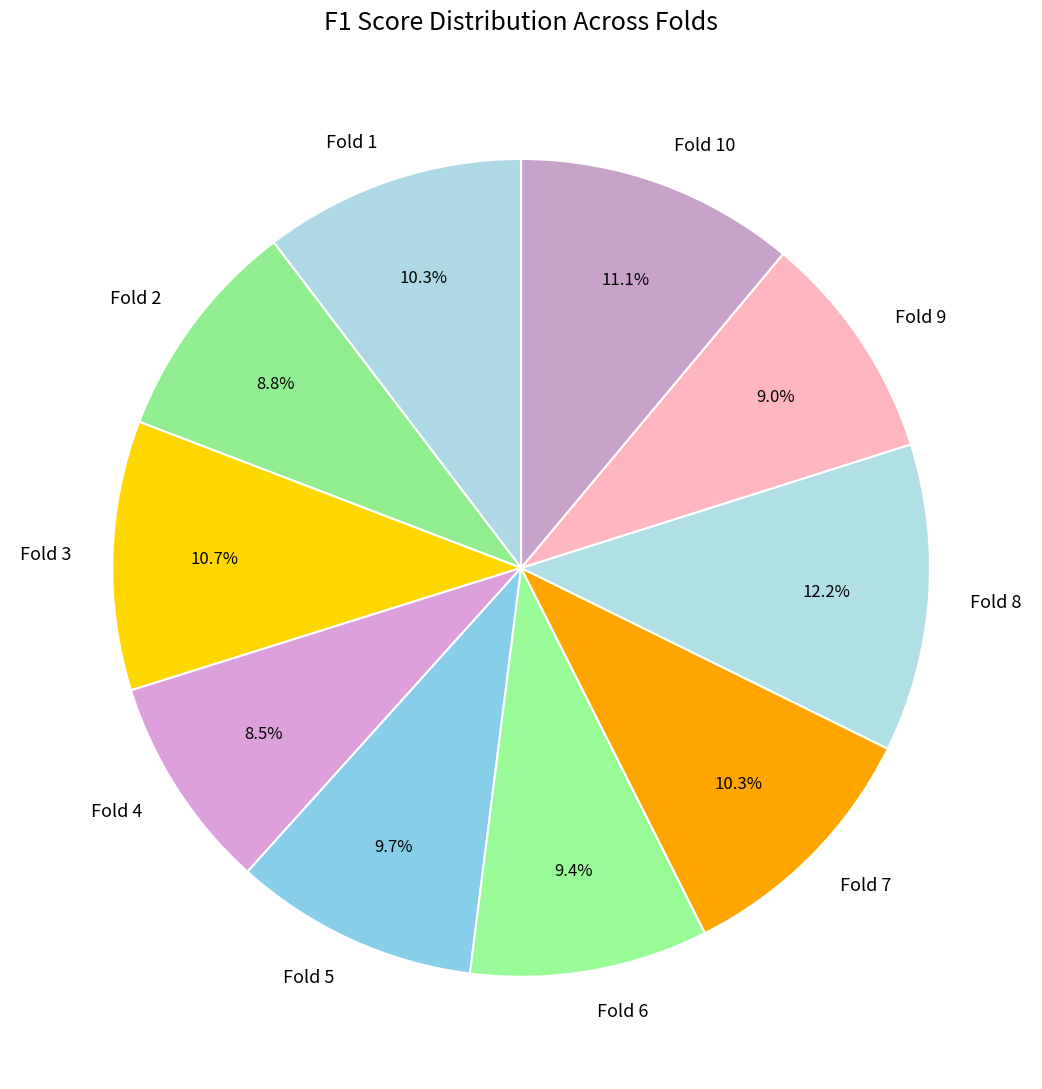

To the nearest percent, what portion does Fold 3 represent?

11%